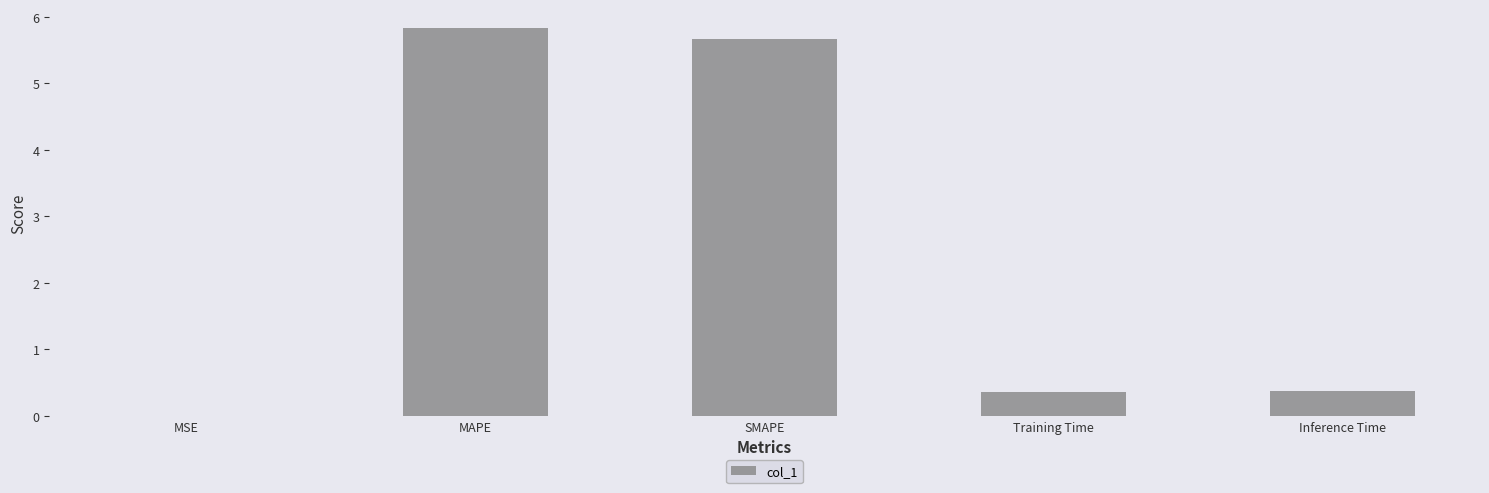

What is the maximum value shown in the chart?

5.8